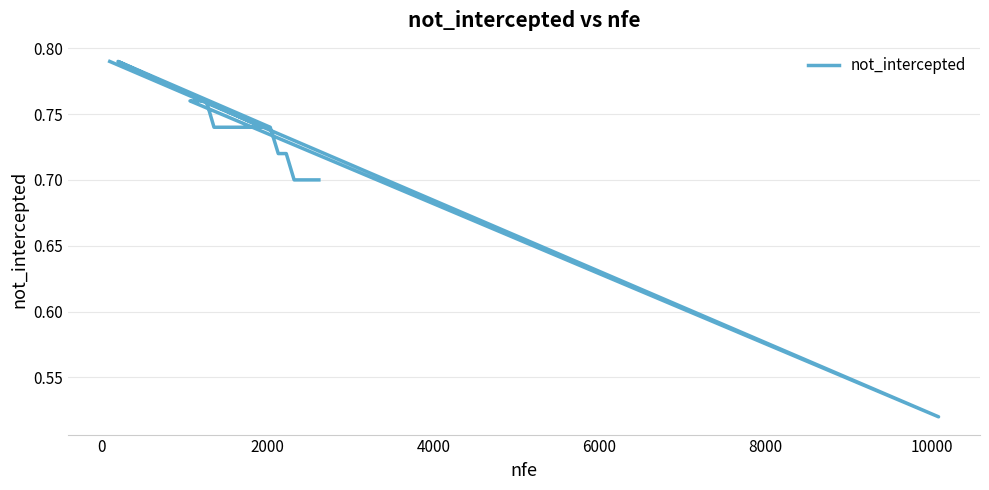

Count the number of categories in the chart.

20